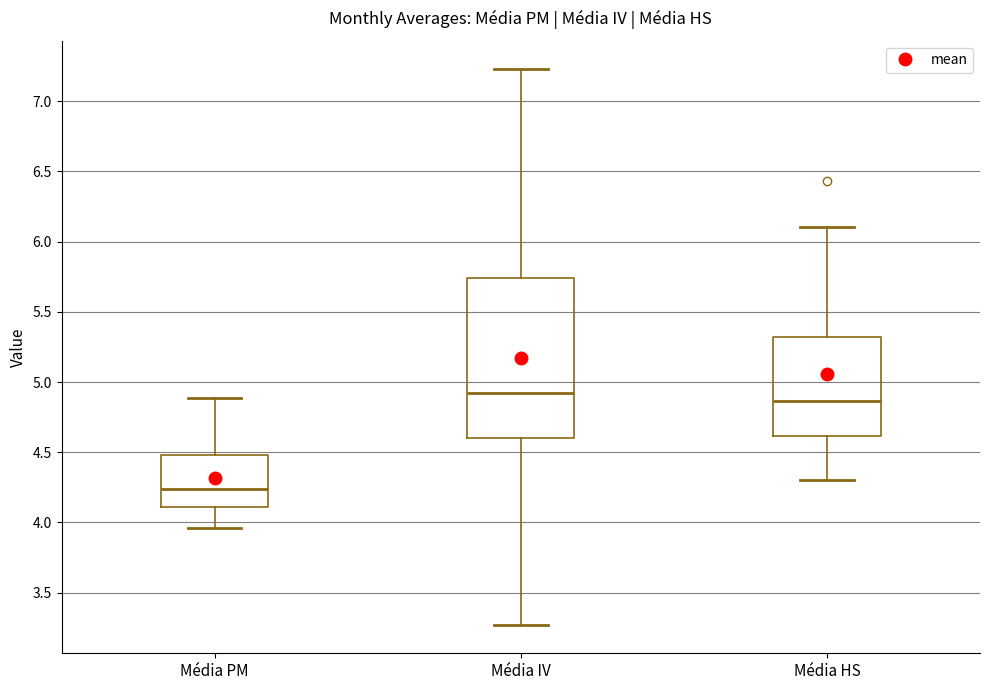

Reading left to right, transcribe this box plot: for each box, give where its median line is, the range the box spans, and where its two whiskers end, as read against the y-axis. The values are not printed on the chart, so give them approximately, as read against the axis.

Média PM: median 4.25, box 4.10 to 4.50, whiskers 3.95 to 4.90
Média IV: median 4.90, box 4.60 to 5.75, whiskers 3.25 to 7.25
Média HS: median 4.85, box 4.60 to 5.30, whiskers 4.30 to 6.10